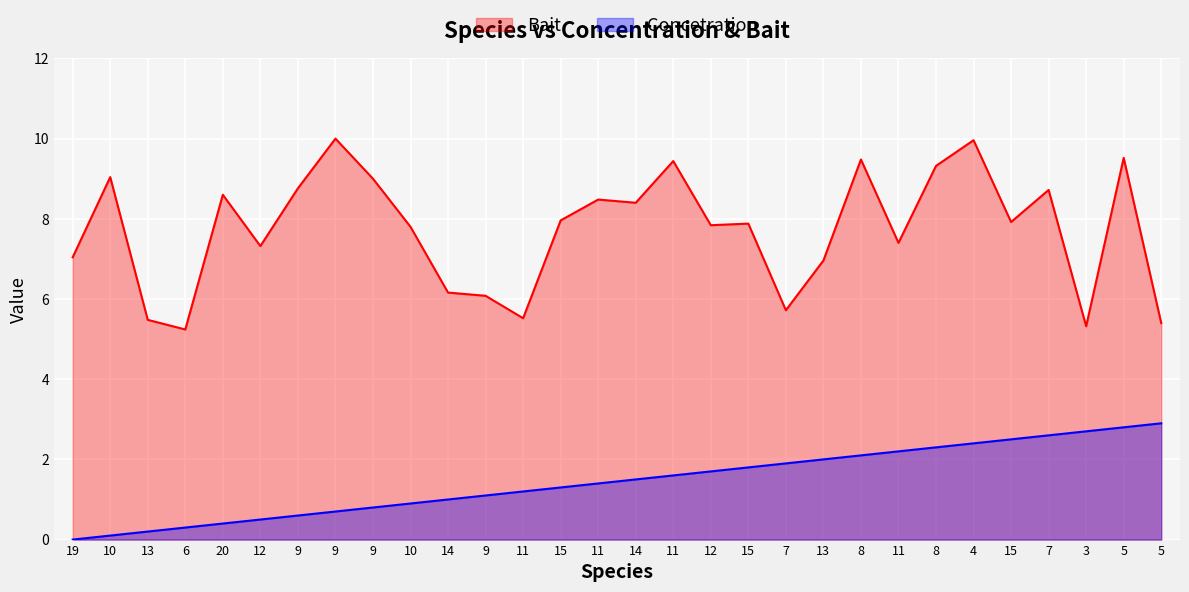

Read the Concetration value at 15.

1.8